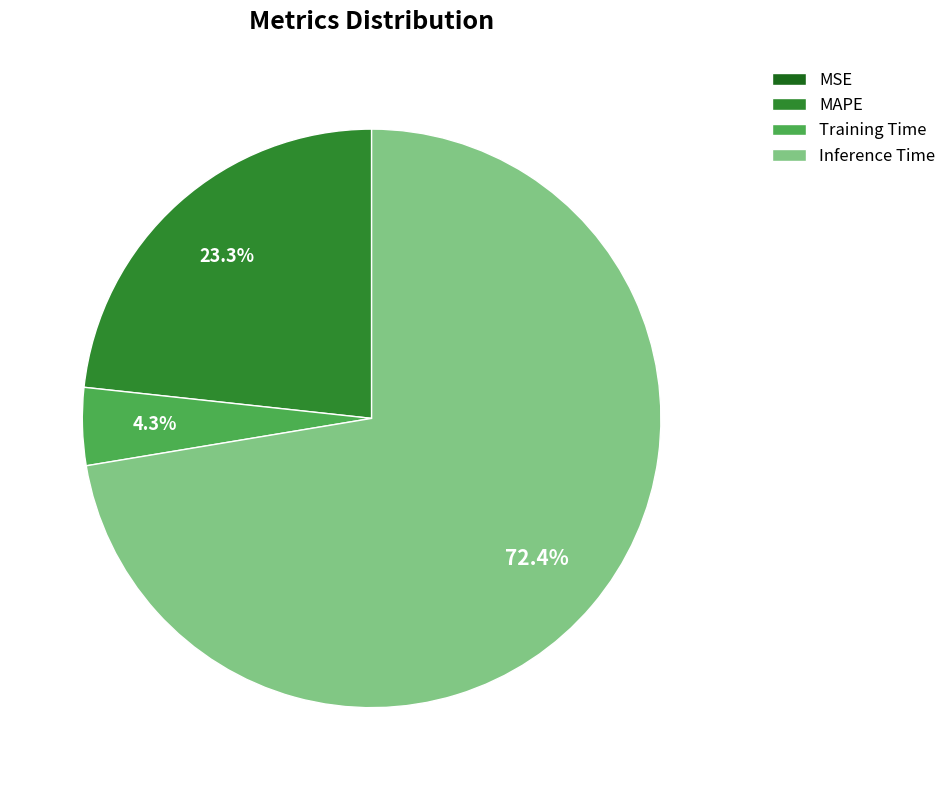

Does MAPE account for over 50% of the chart?

No